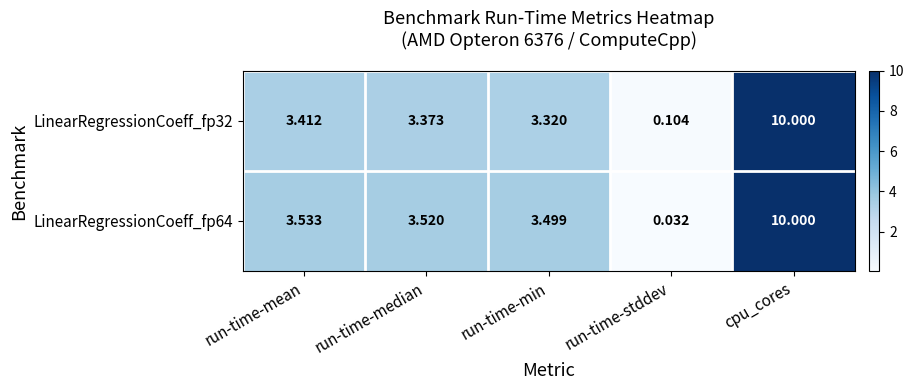

Where is LinearRegressionCoeff_fp64 nearest to the value 5?

run-time-mean